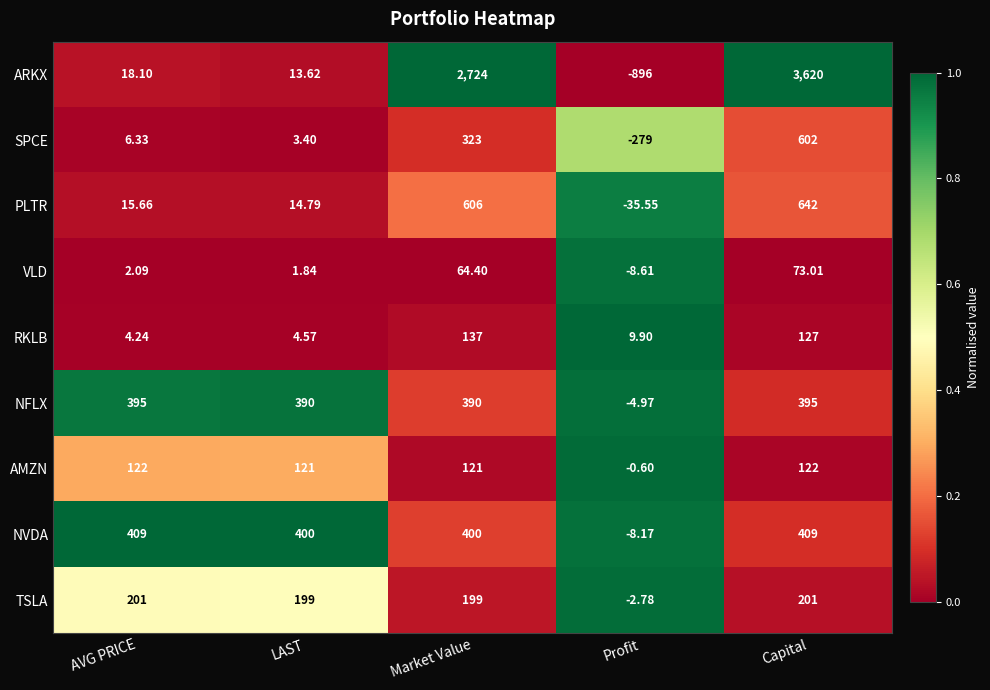

Where is AMZN nearest to the value 60?

Profit